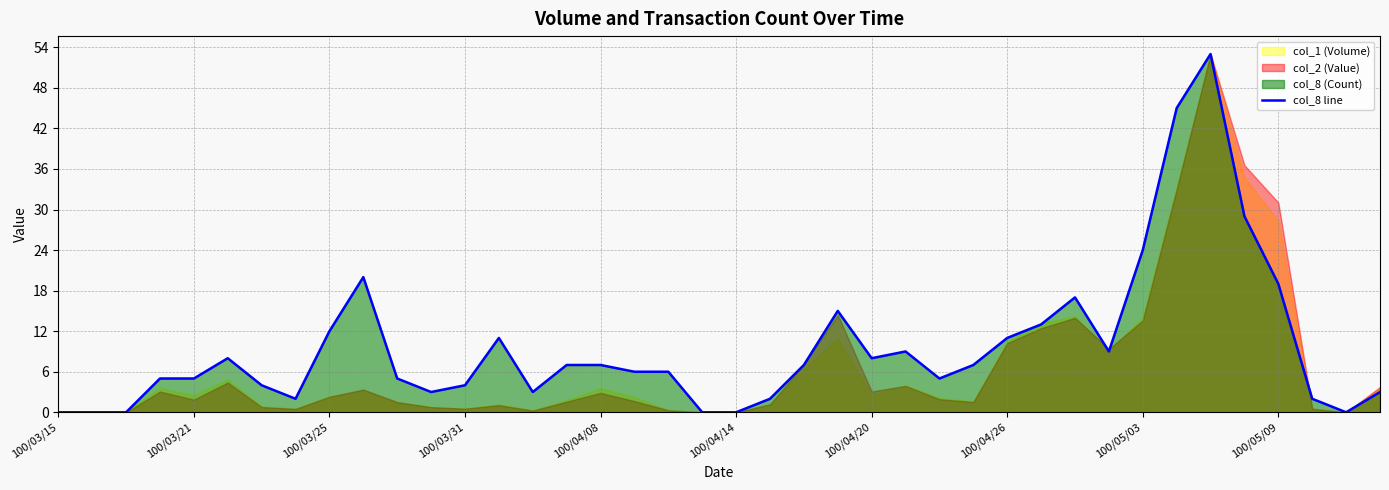

What is the value of the 5th point from the left?

5